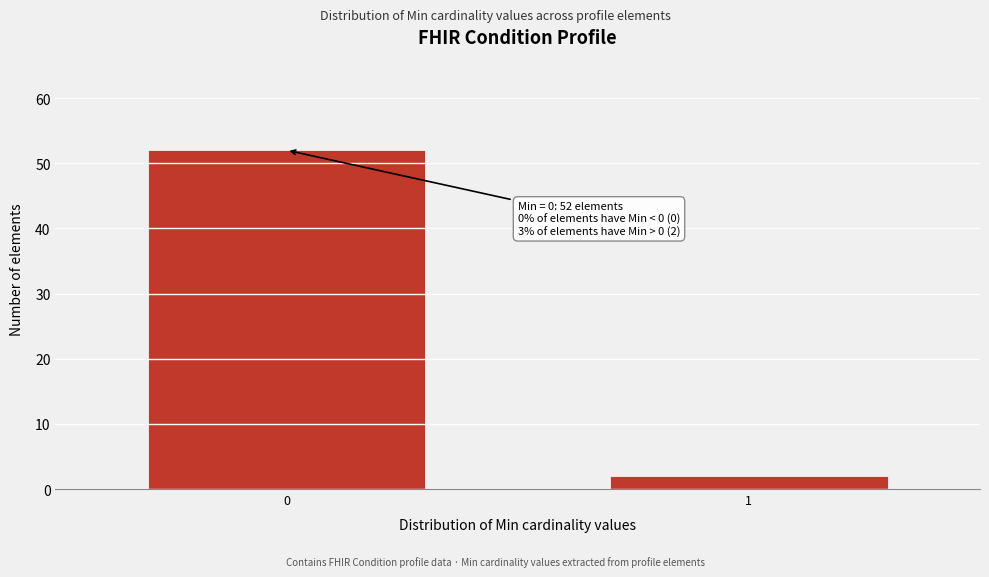

Reading left to right, extract all data points from this chart.

52	2